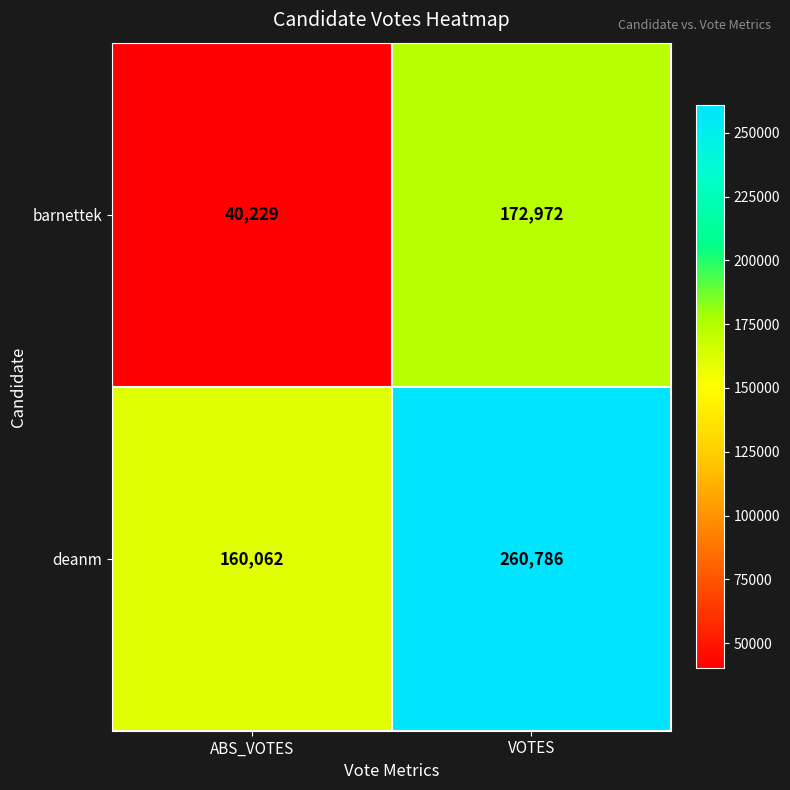

What is the sum of all deanm values?

420848